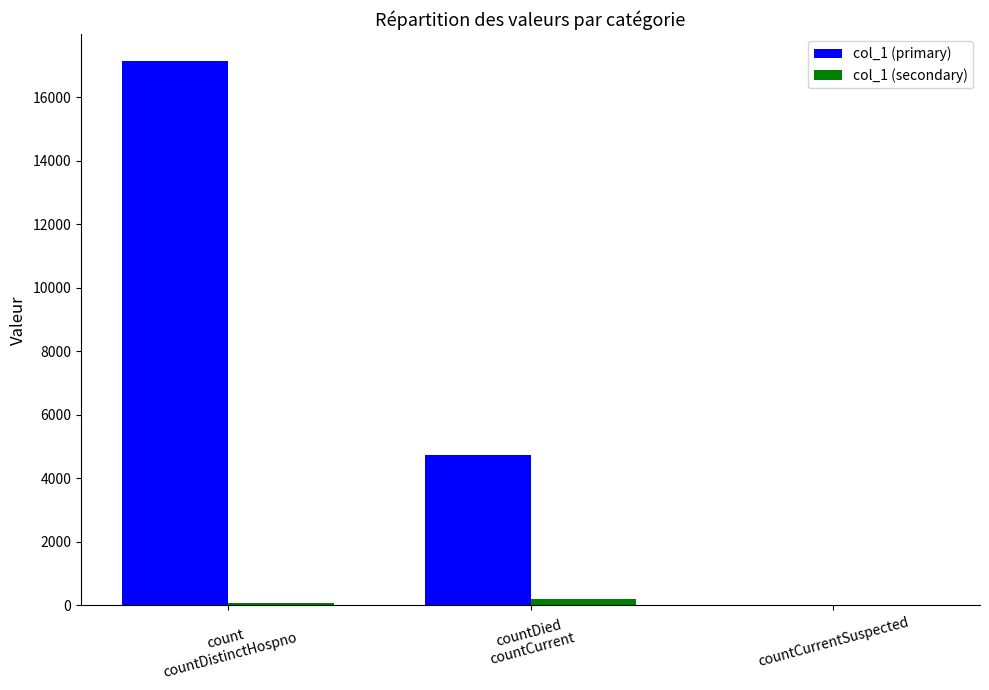

How many col_1 (primary) values are between 0 and 17139?

3